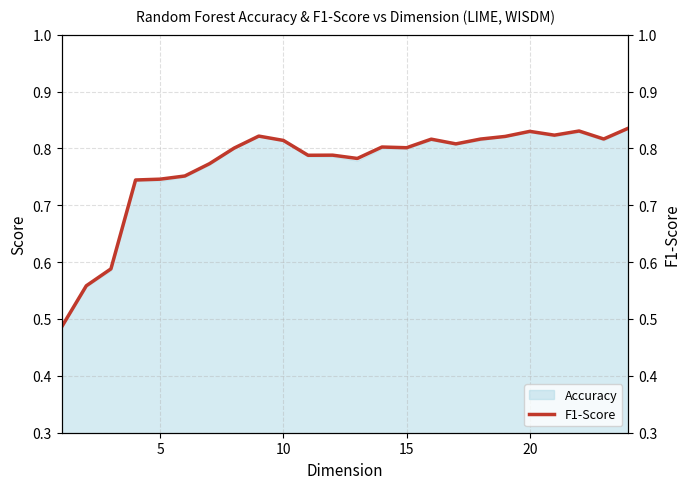

The value of Accuracy at 15 is 0.3. True or false?

False